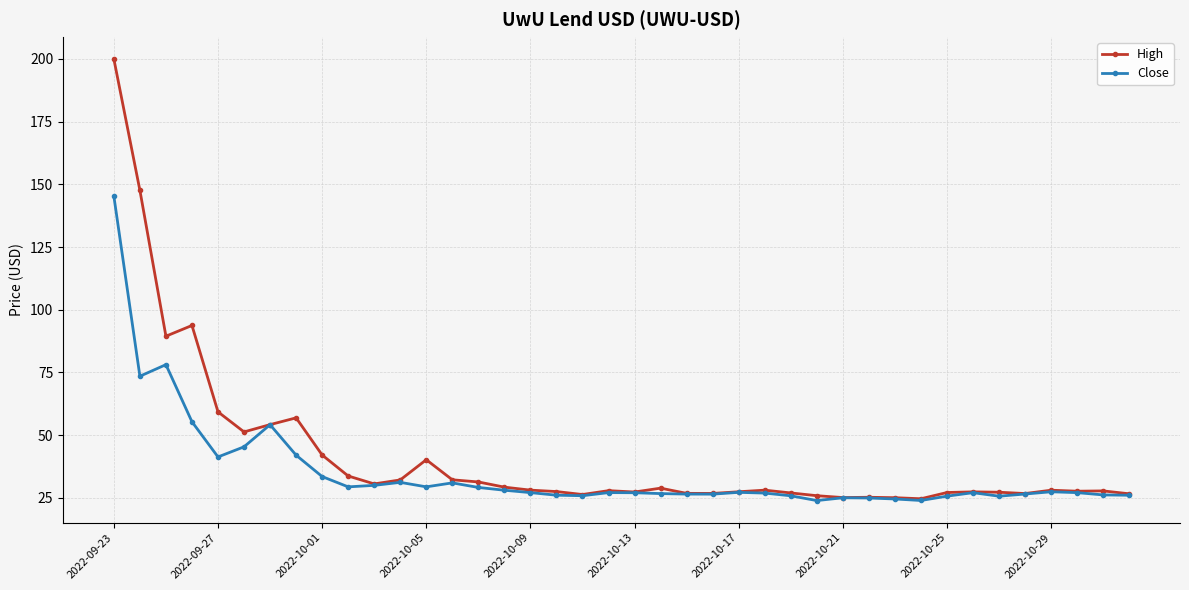

True or false: Close has more than 2 points higher than both neighbors.

True